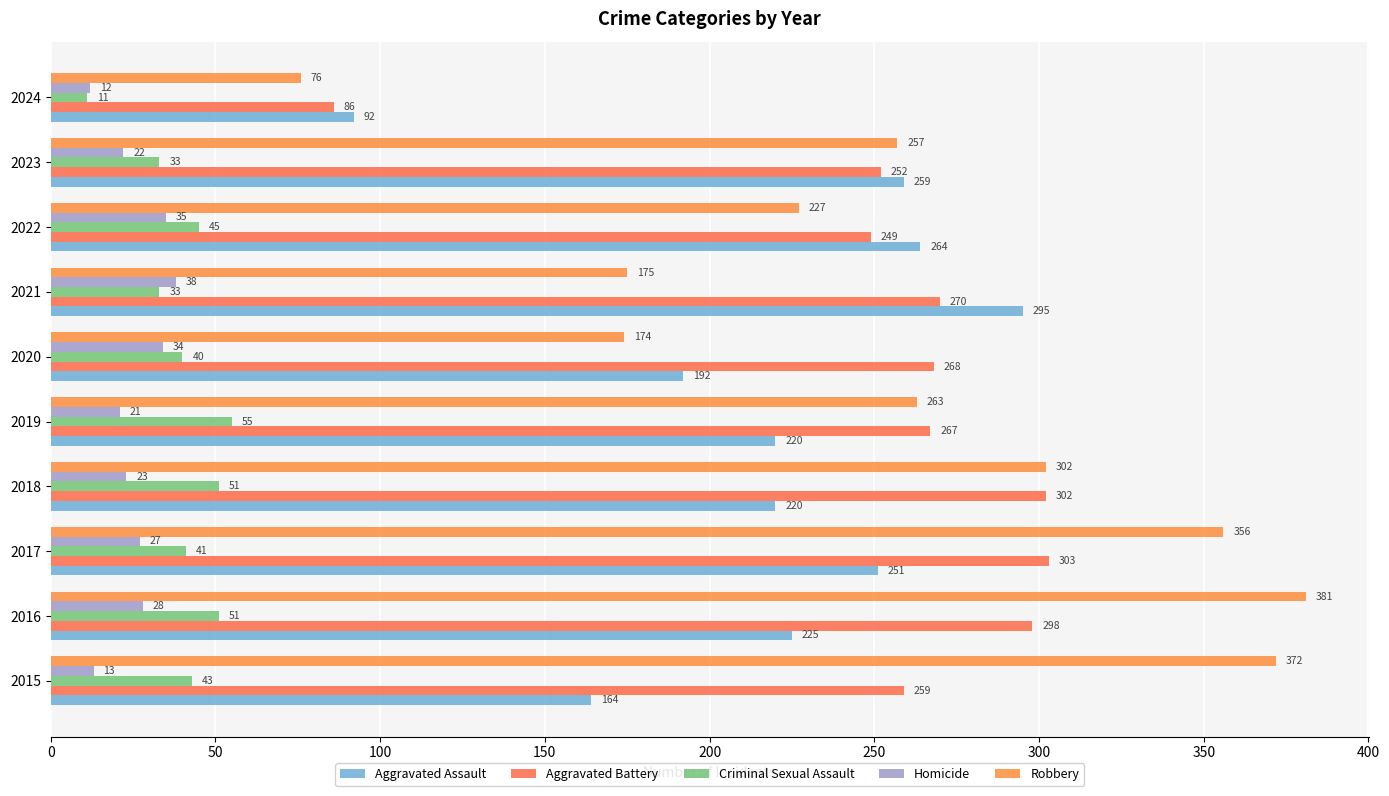

How many categories are shown in the chart?

10